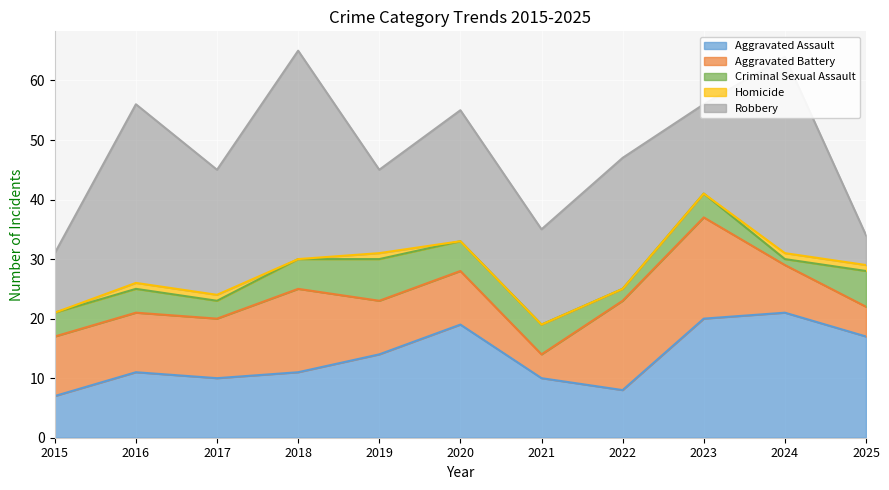

Does the chart display data point markers on the line(s)?

No